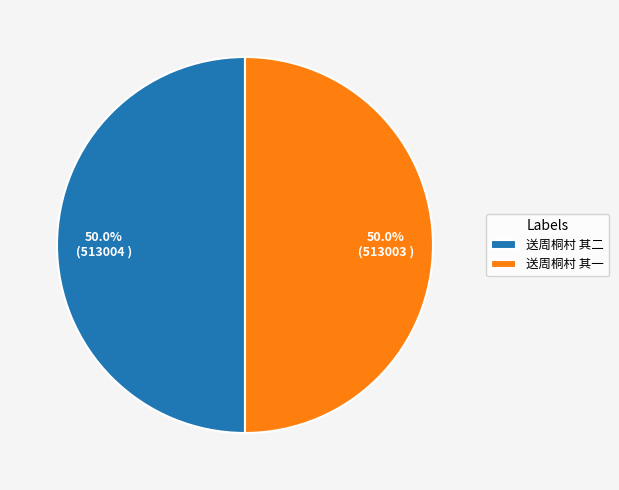

What percentage is NOT represented by 送周桐村 其一?

50.0%